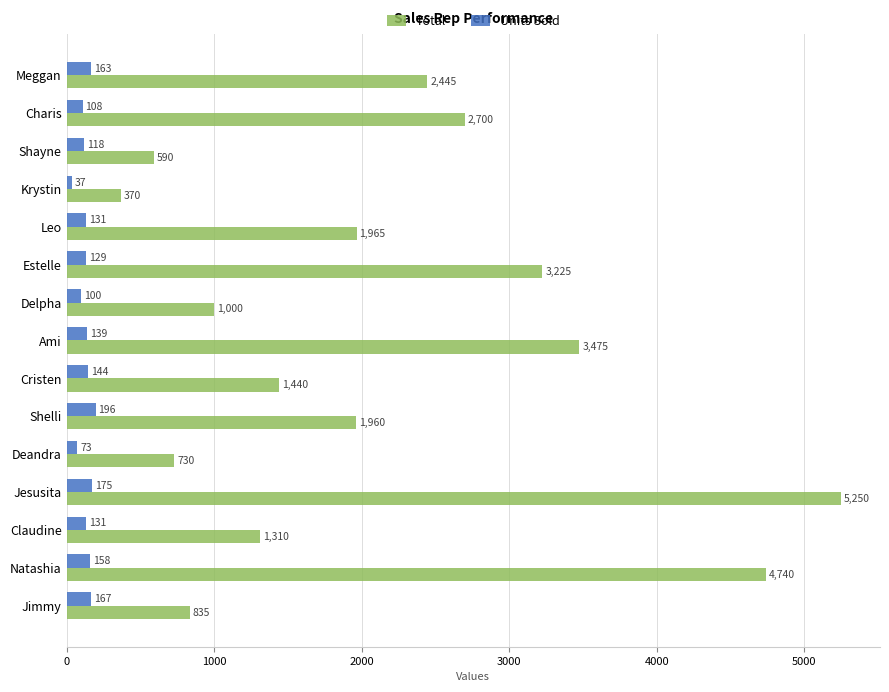

Which series changed the most between Cristen and Shelli?

Total